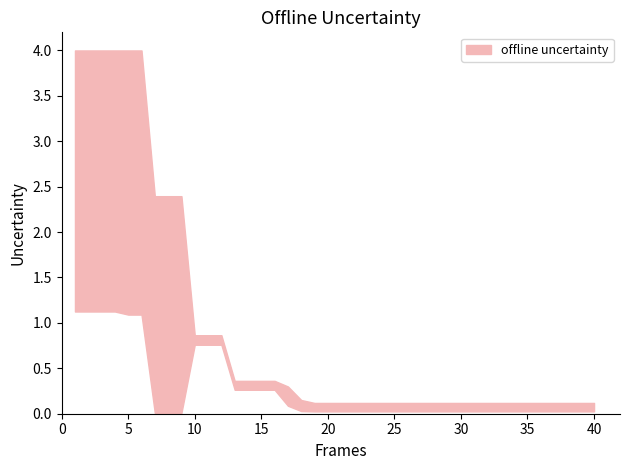

The mean series shows 5.4 at 4. True or false?

False